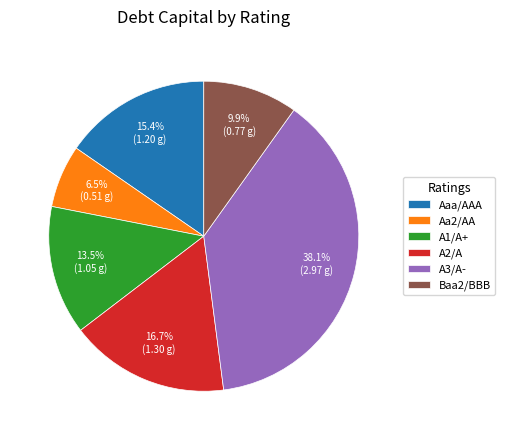

Does A2/A account for over 50% of the chart?

No